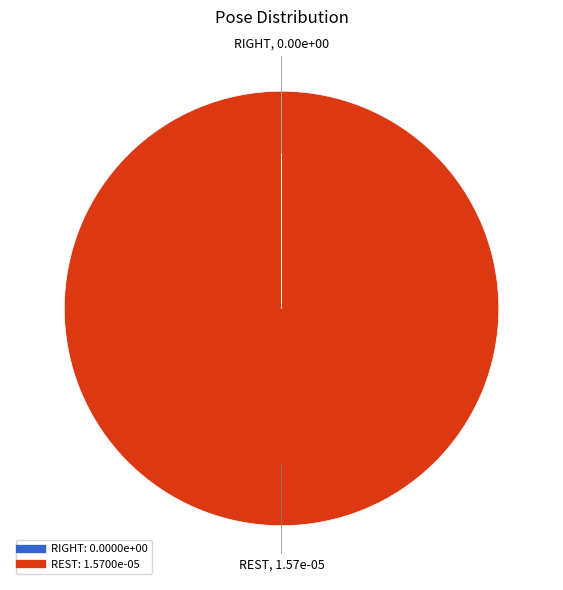

The REST slice represents 91% of the pie. True or false?

False